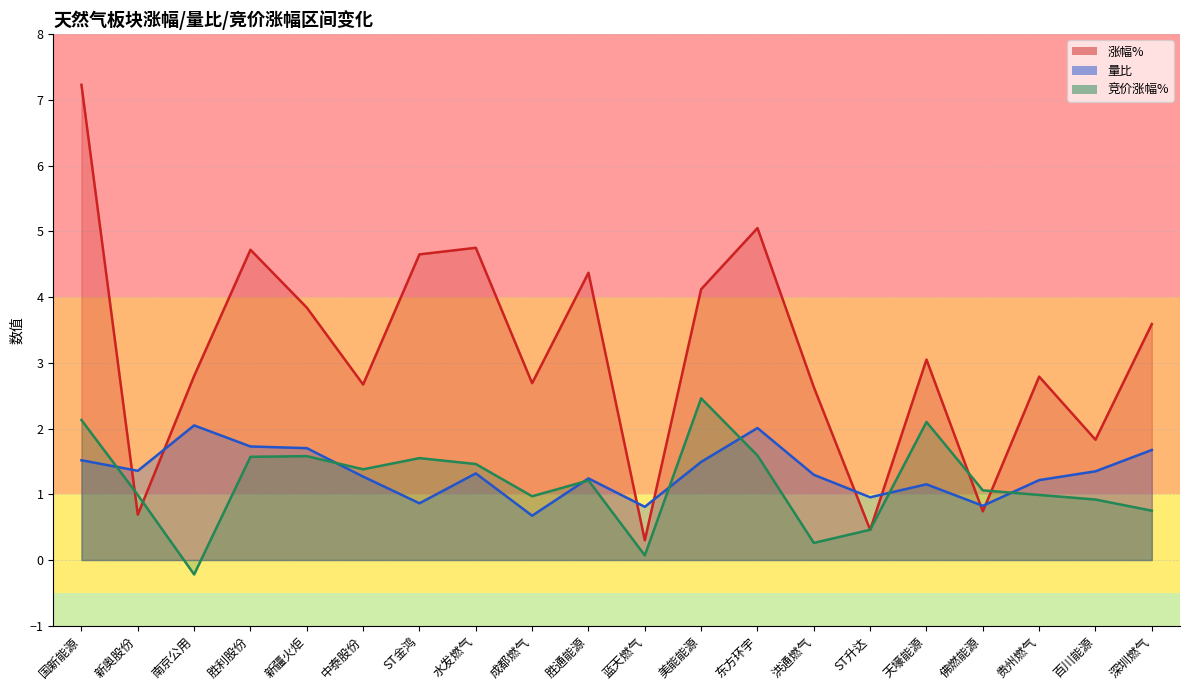

Between 胜利股份 and 百川能源, which is larger?

胜利股份